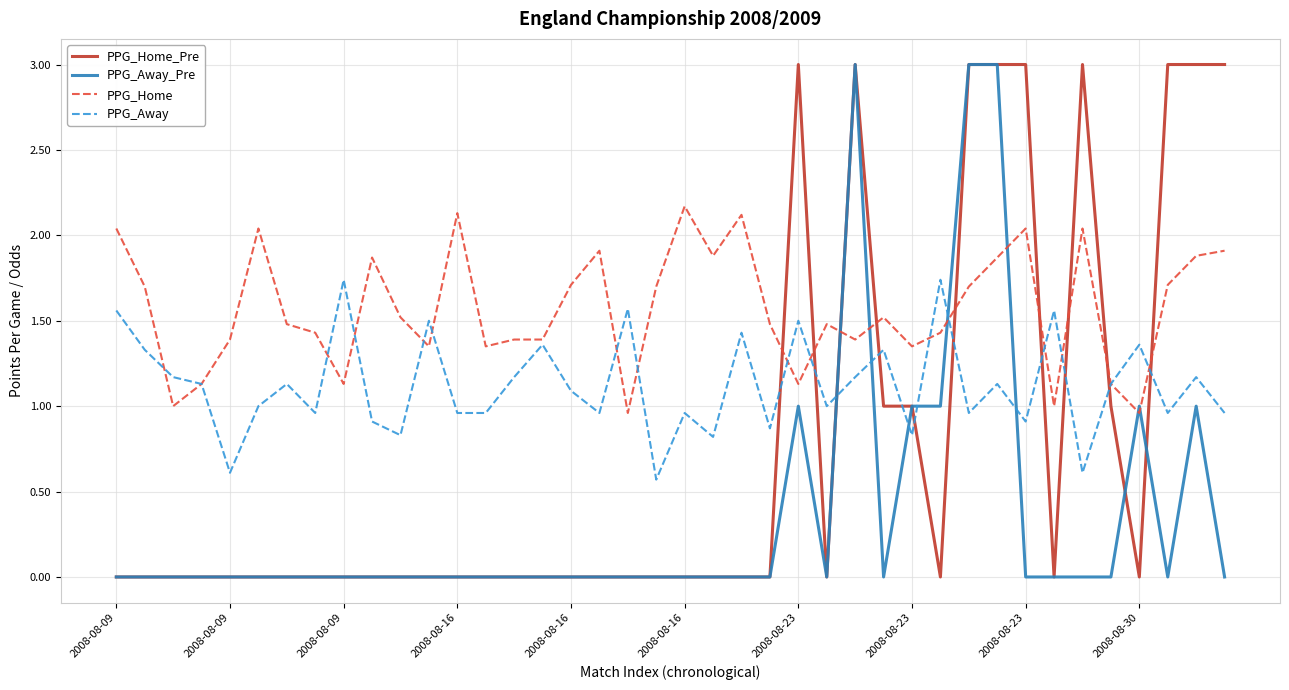

After their last crossing, which series has the higher values: PPG_Home_Pre or PPG_Home?

PPG_Home_Pre